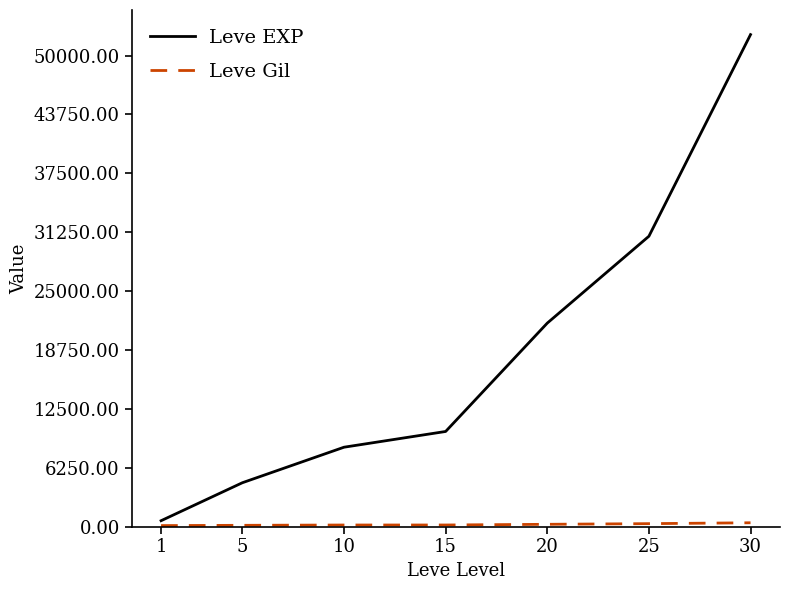

What is the maximum value for Leve EXP?

52220